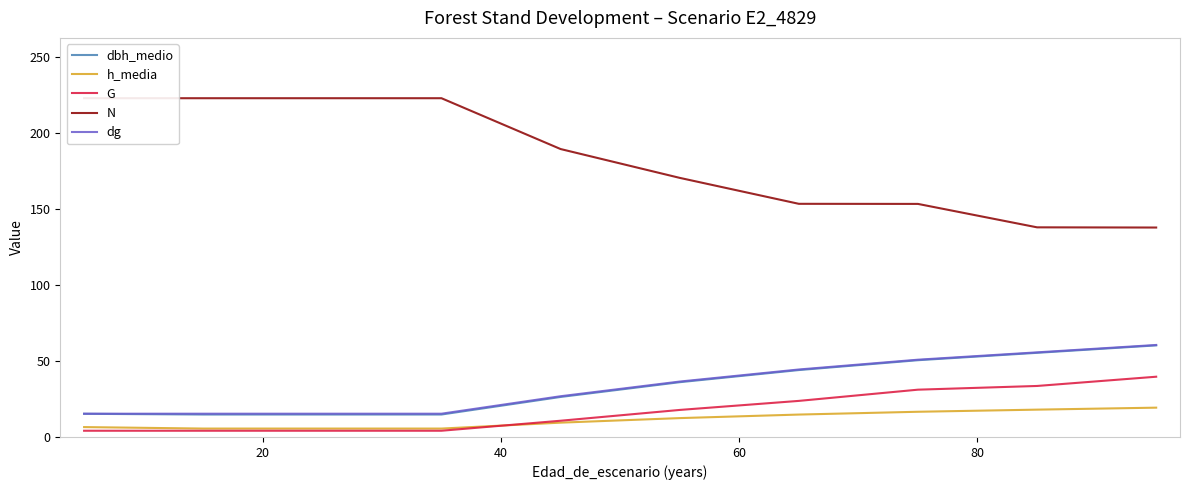

How many lines are shown in the chart?

5